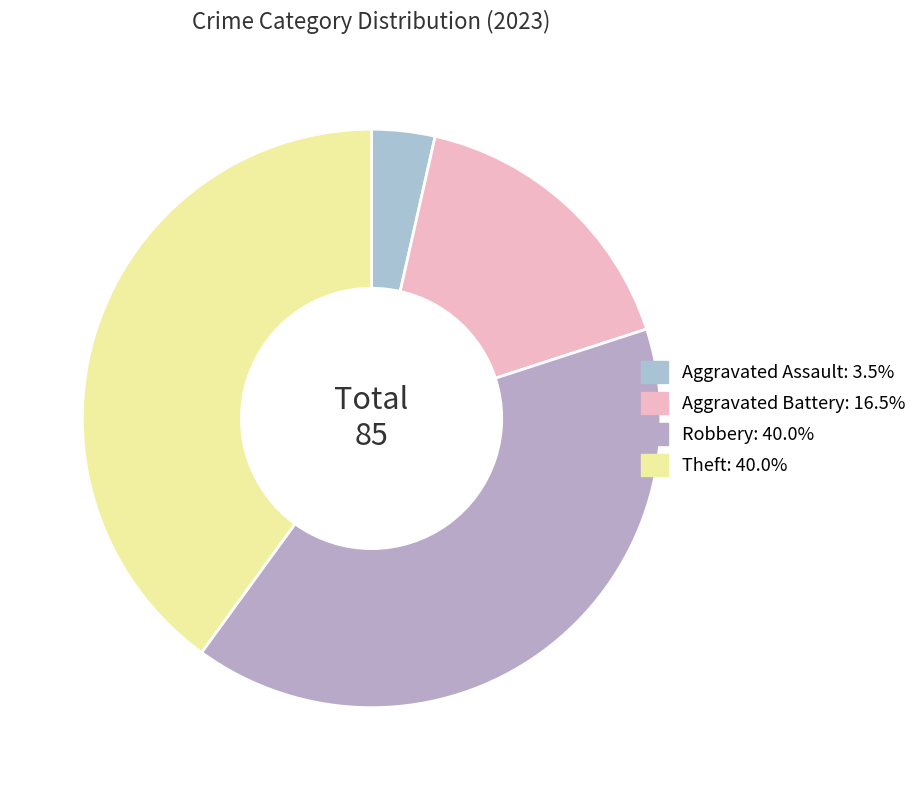

Count the number of slices in the pie.

4